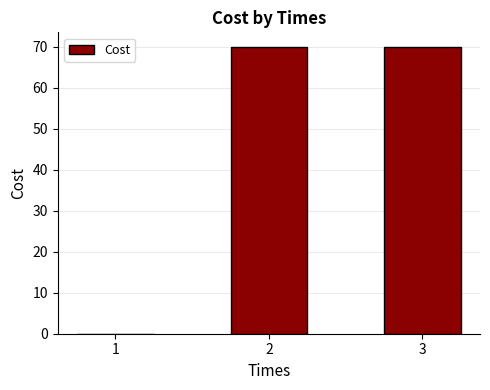

Are the bars horizontal?

No